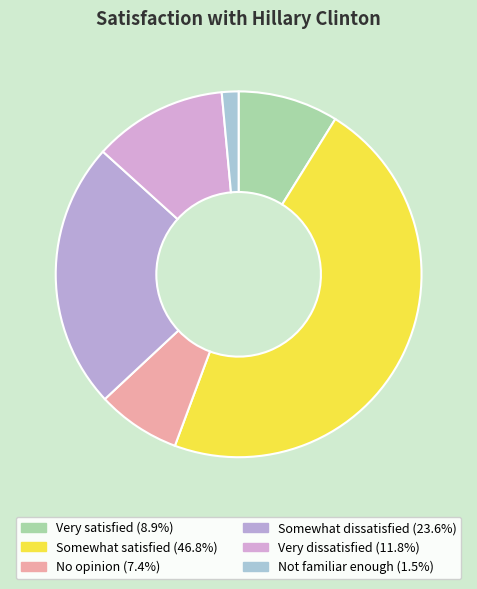

Rank the categories by value from highest to lowest.

Somewhat satisfied, Somewhat dissatisfied, Very dissatisfied, Very satisfied, No opinion, Not familiar enough